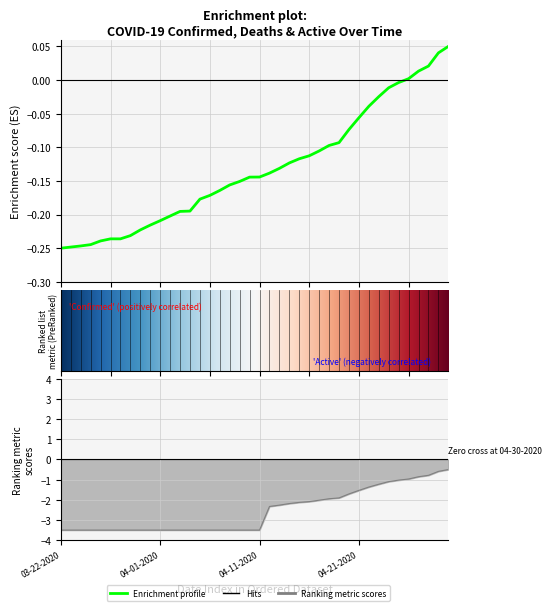

What is the average value of the Active series?

-2.6